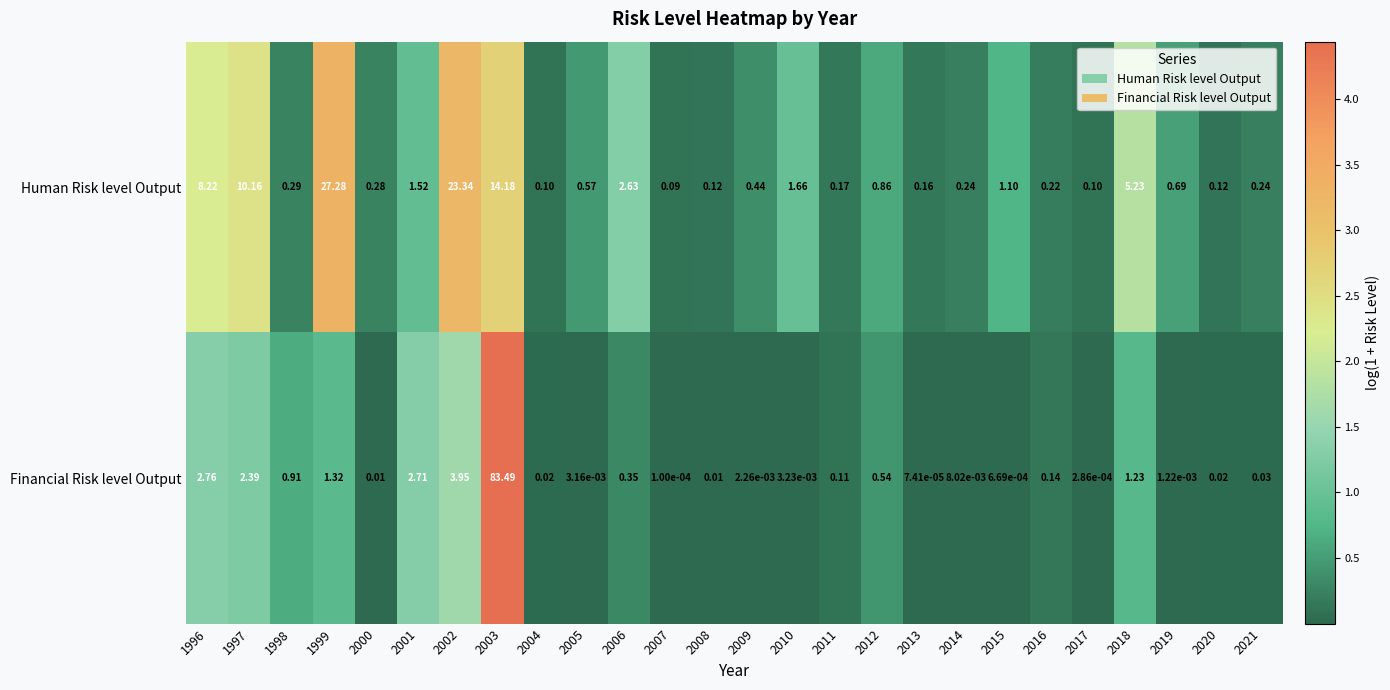

At how many categories does at least one series exceed 3?

6